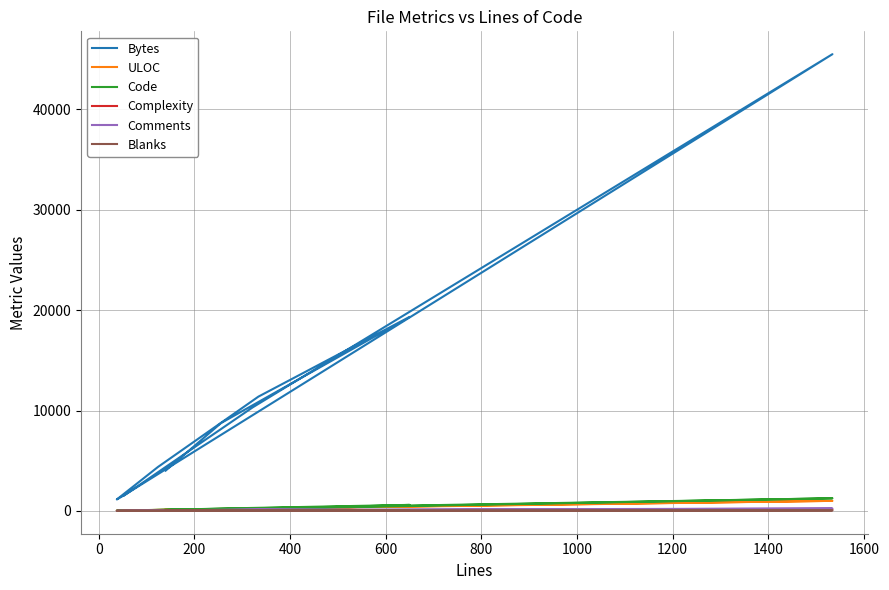

Is the value of Bytes at 1400 greater than the value of Blanks at 200?

Yes